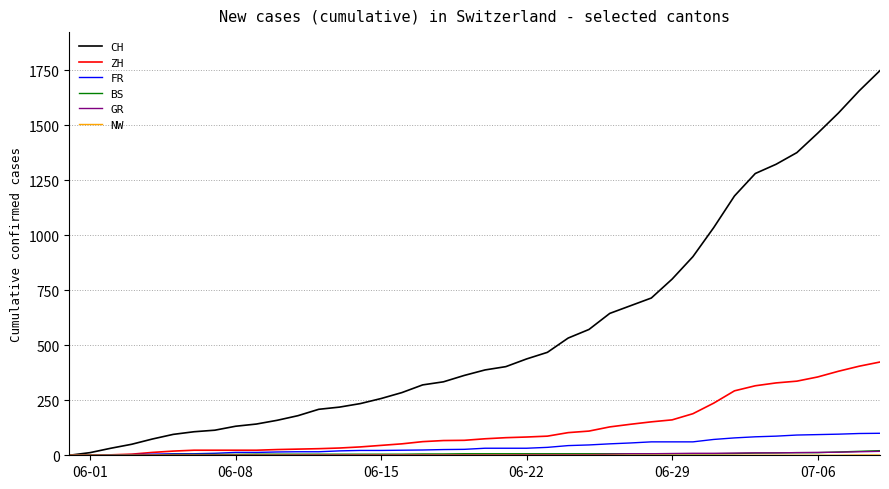

Which series has the largest total across all categories?

CH